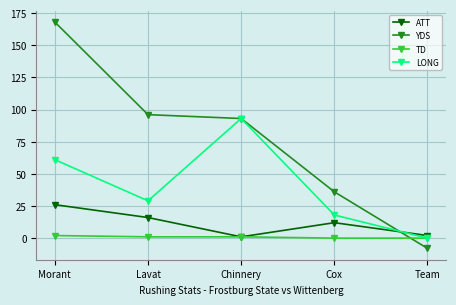

What is the highest value of the ATT series?

26